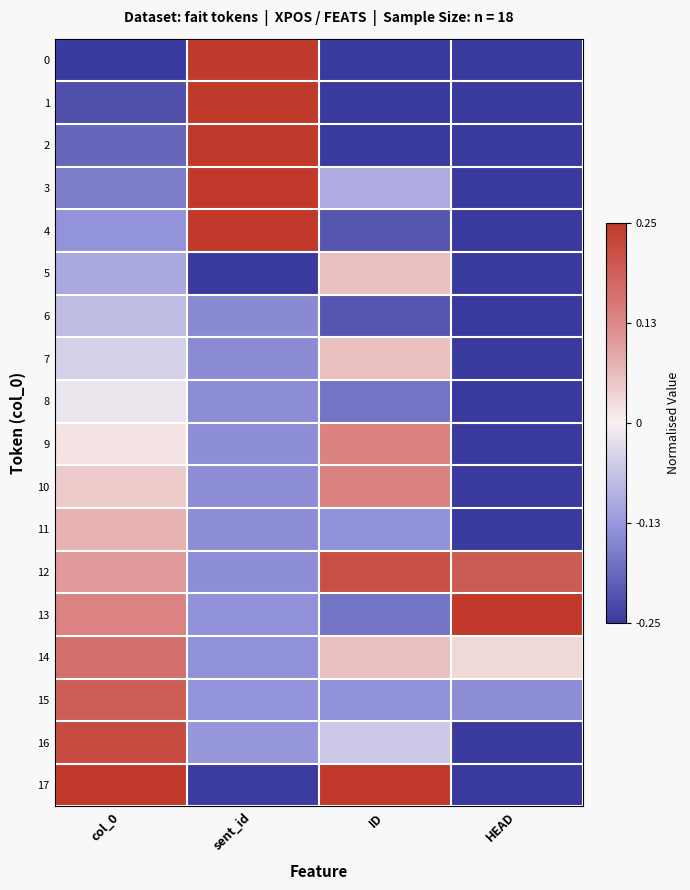

What is the greatest value displayed?

0.2